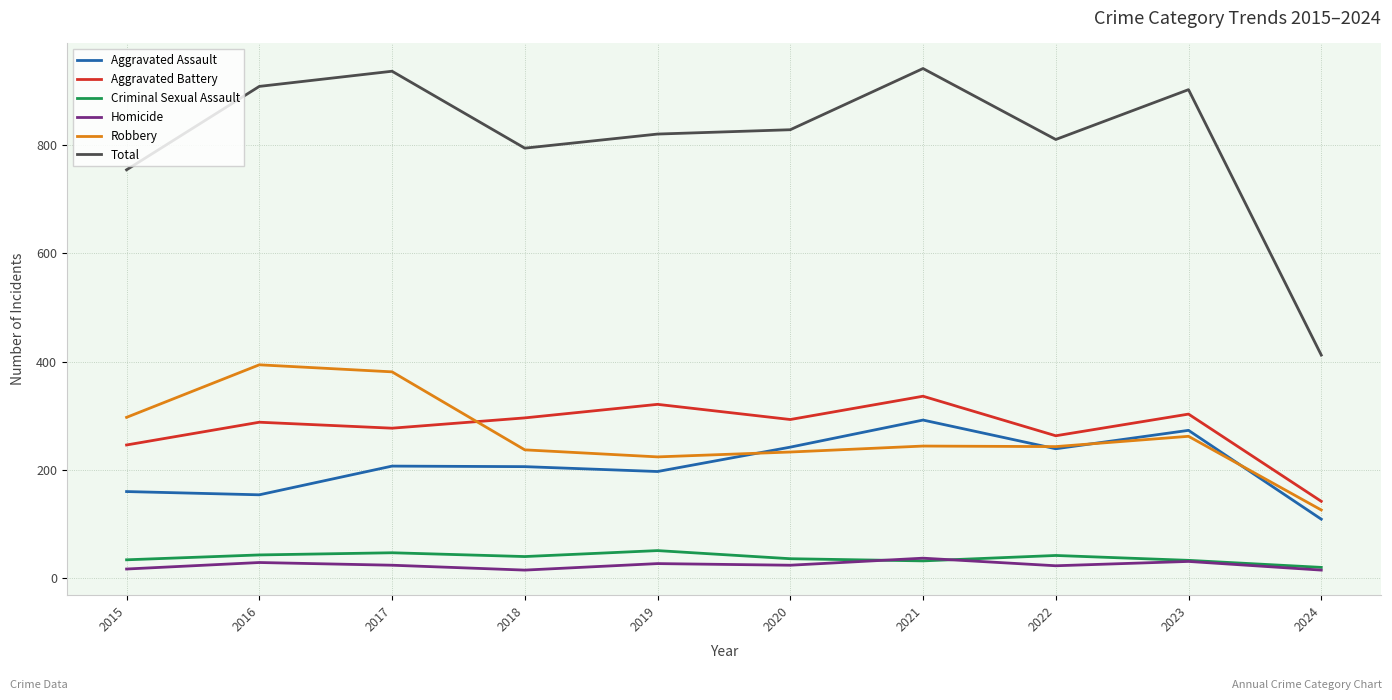

The value of Aggravated Battery at 2017 is 277. True or false?

True